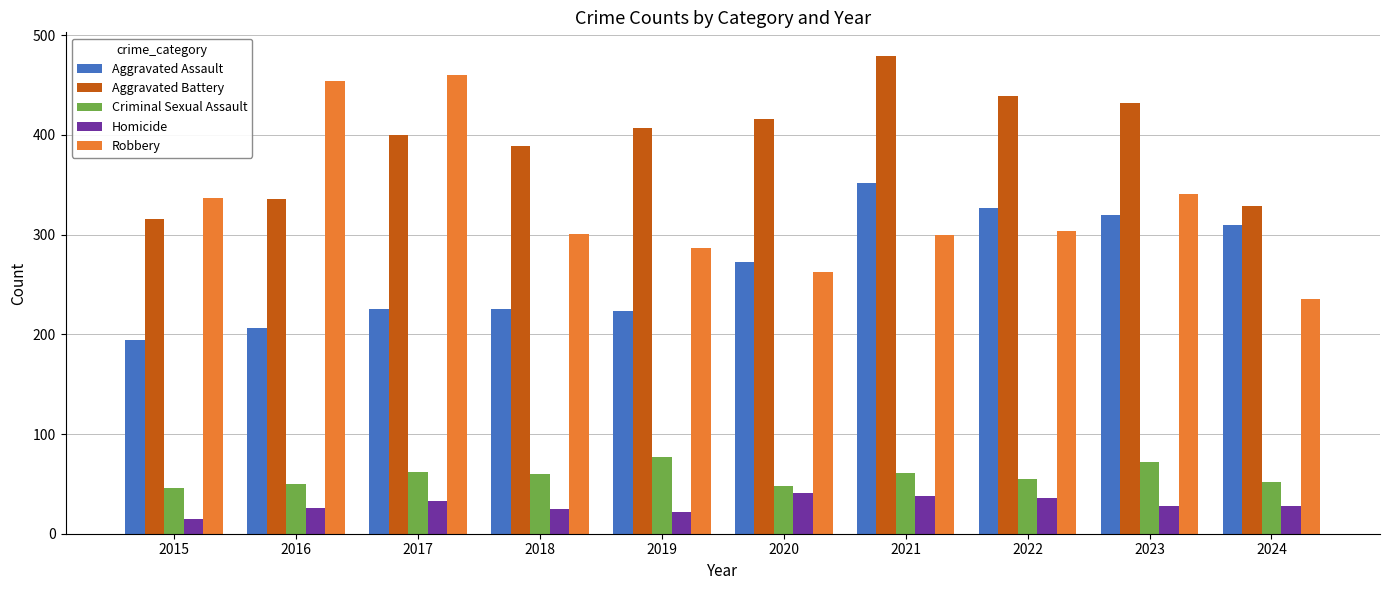

List the series in order of their peak value, lowest first.

Homicide, Criminal Sexual Assault, Aggravated Assault, Robbery, Aggravated Battery